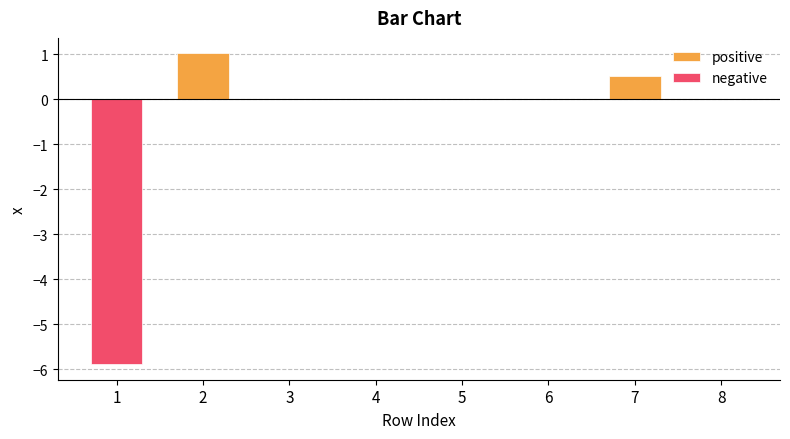

Where is negative nearest to the value -2?

2